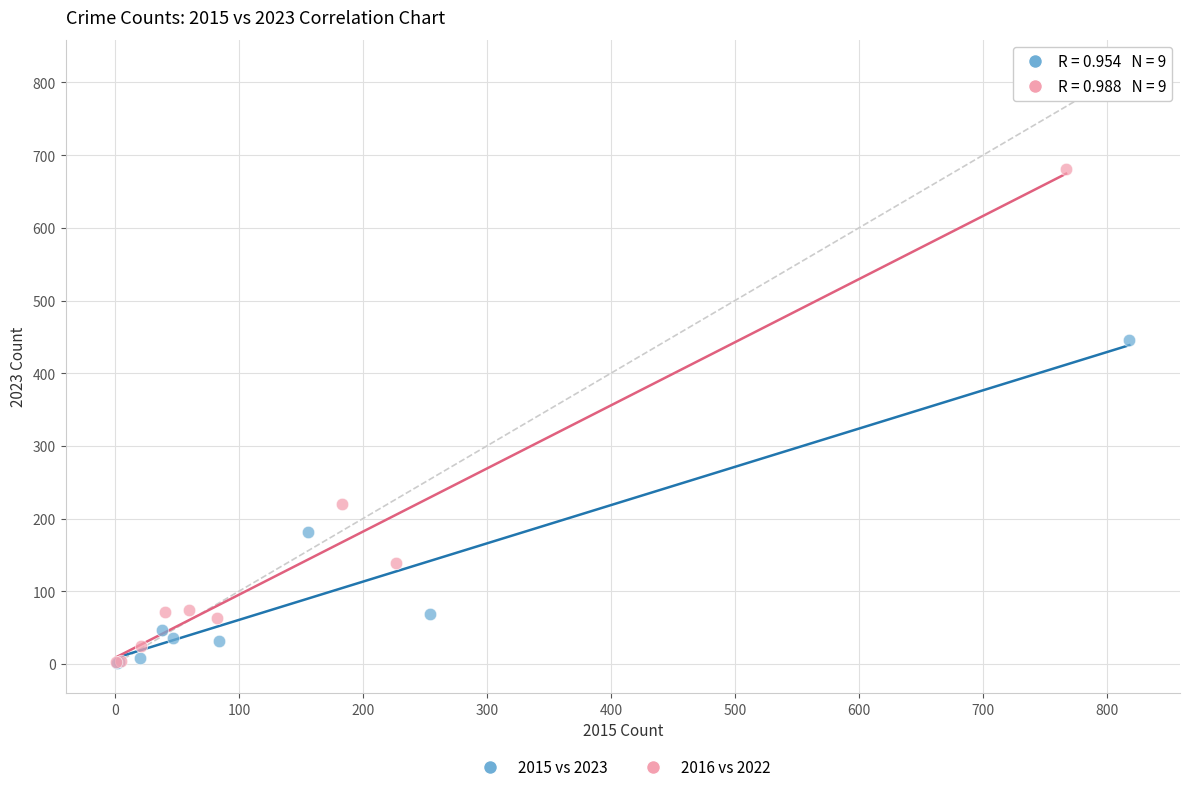

Which series has the widest spread of Y values?

2016 vs 2022